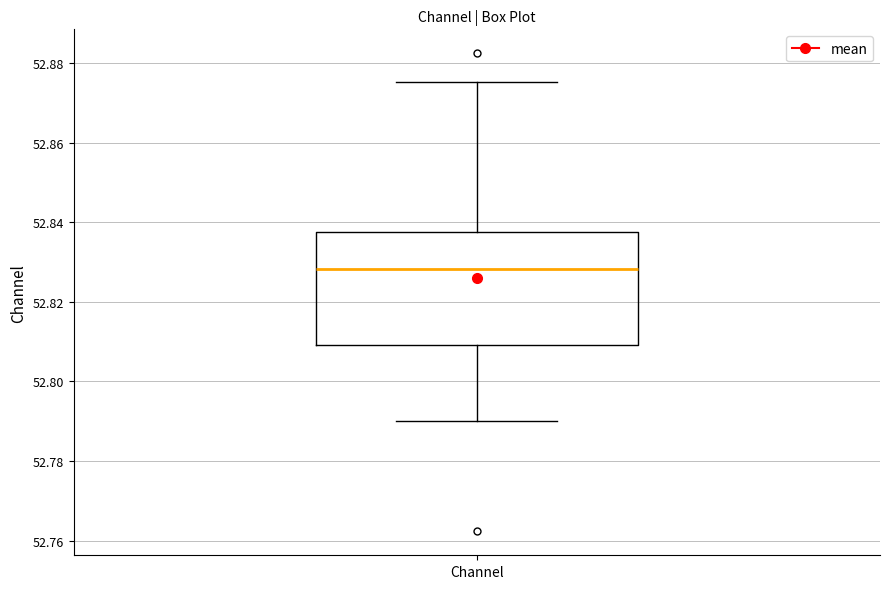

Where does the lower whisker of the box for Channel end on the y-axis? The values are not printed on the chart, so give them approximately, as read against the axis.

52.790